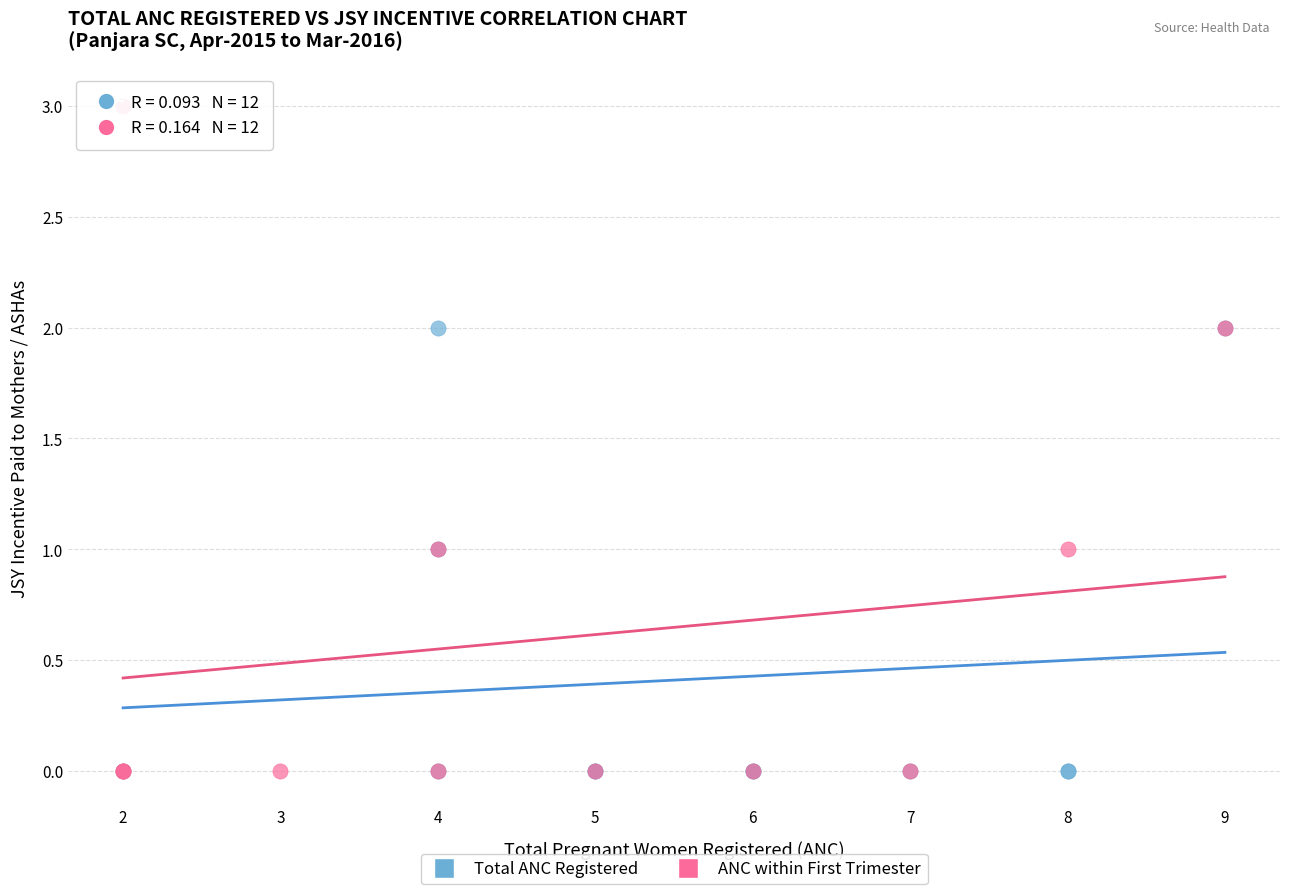

Which series contains the highest Y value?

ANC within First Trimester